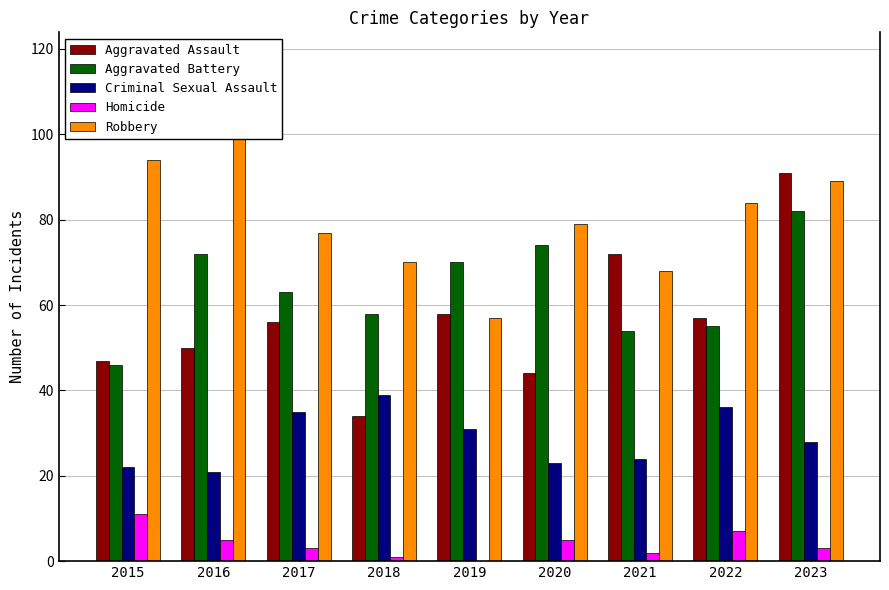

At which label does Homicide first exceed 3?

2015